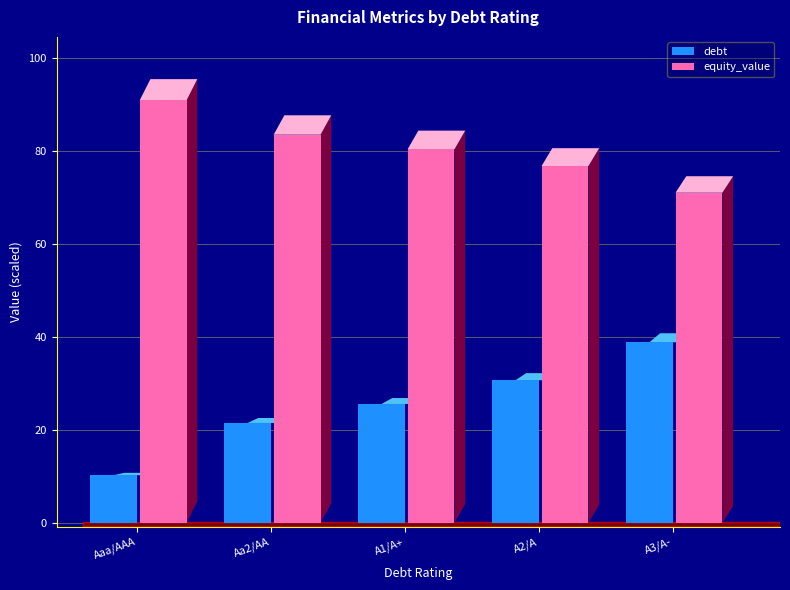

What is the smallest value displayed?

10.2